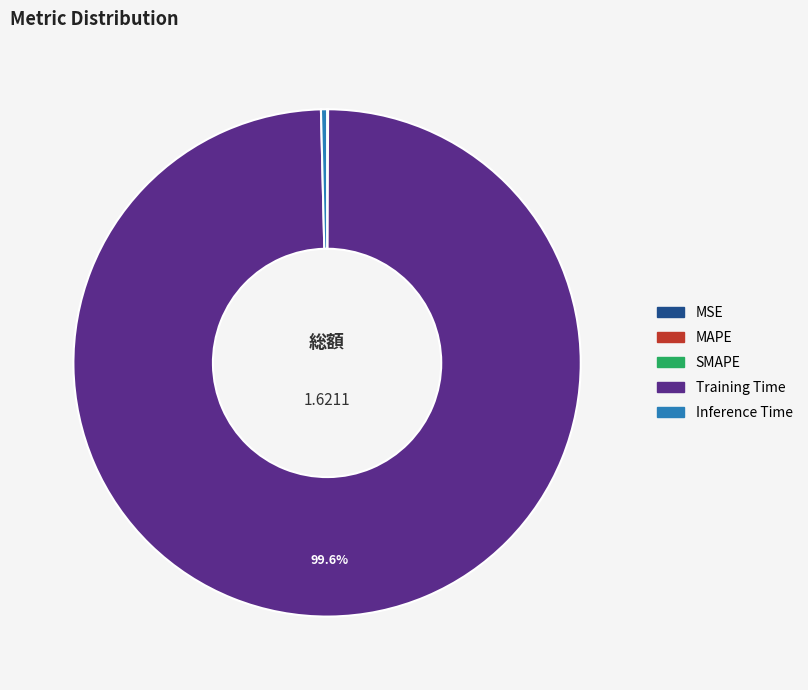

Which slice is the largest?

Training Time